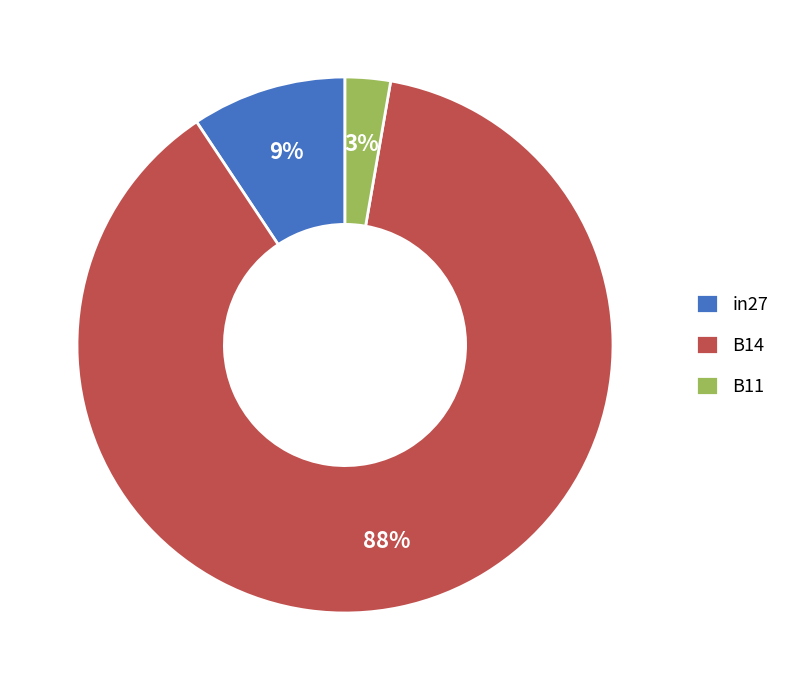

Does any single category account for the majority?

Yes